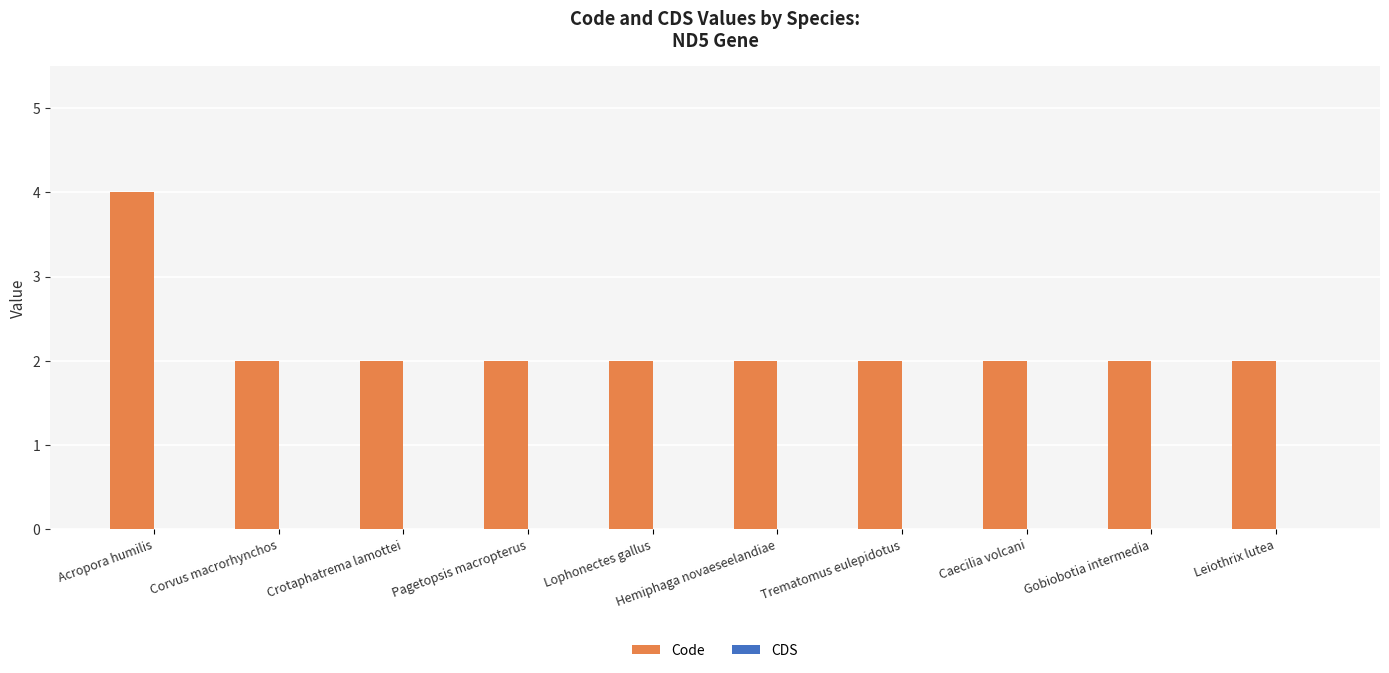

Does the chart contain any negative values?

No